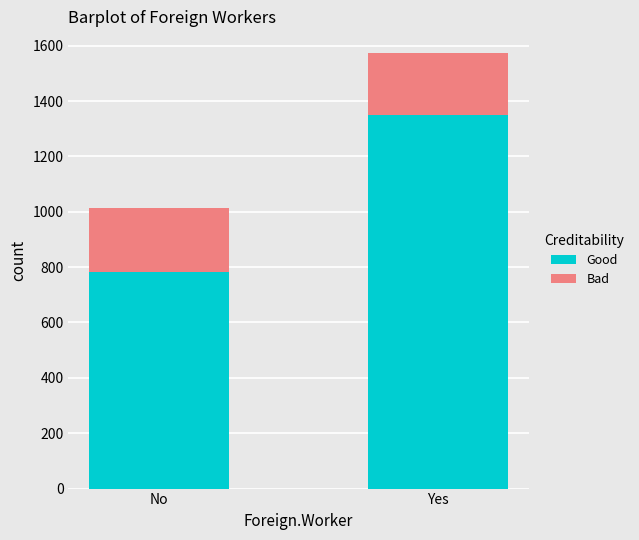

List the labels in order of Good value, smallest first.

No, Yes